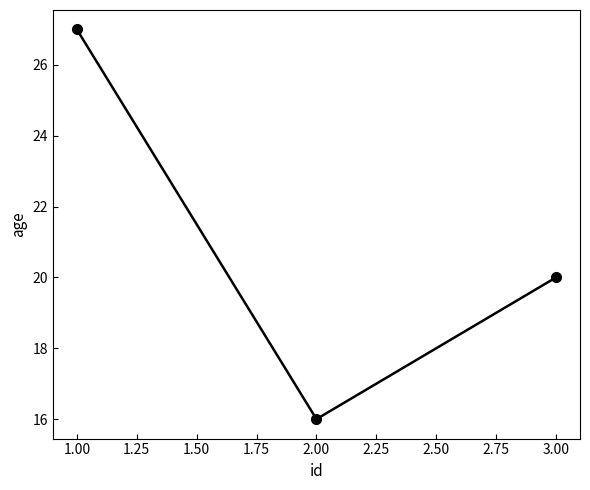

What is the change in value from 1.00 to 3.00?

-7